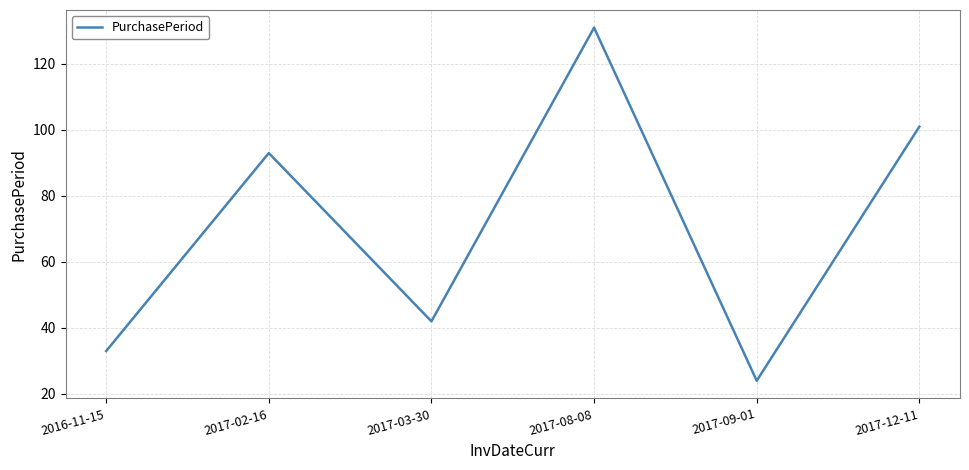

What is the approximate value at 2017-08-08, to the nearest 5?

130